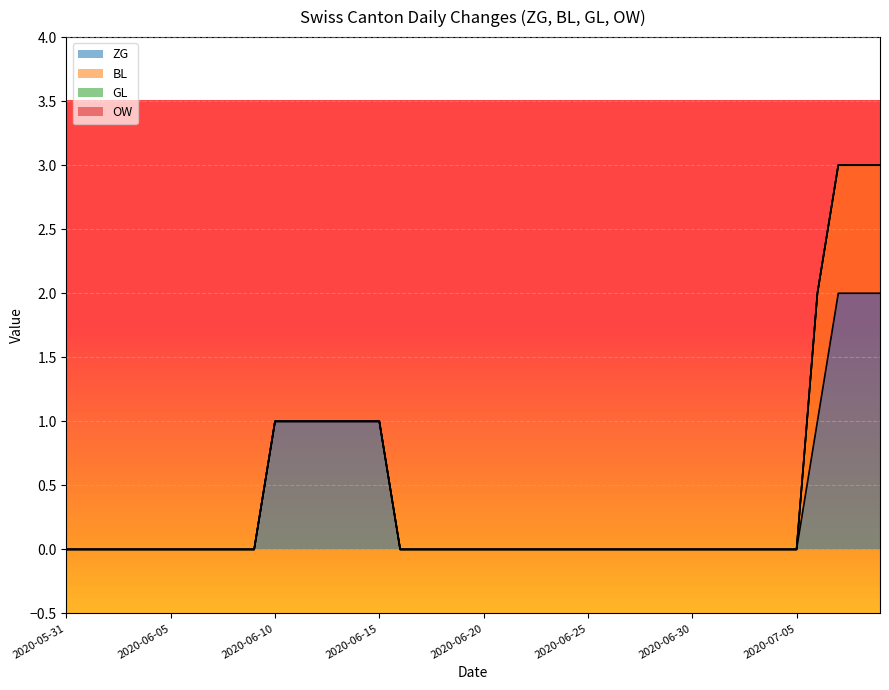

True or false: OW has more than 1 points higher than both neighbors.

False